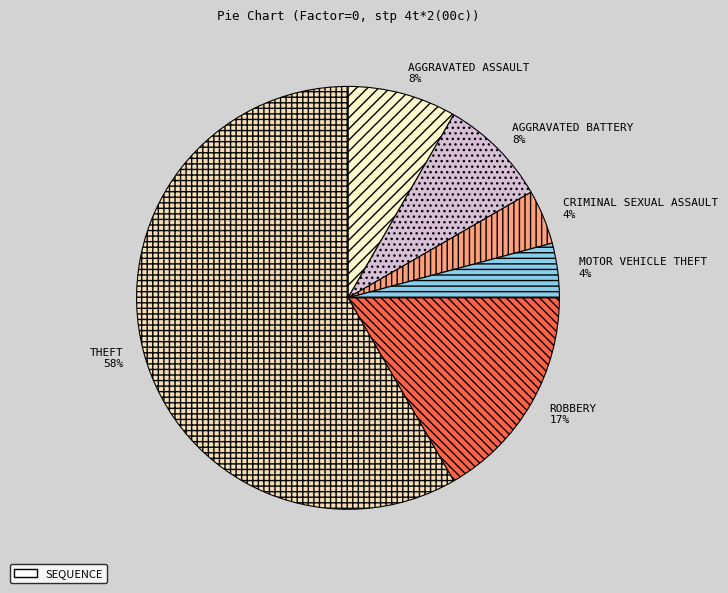

Which has a higher value, AGGRAVATED BATTERY 8% or CRIMINAL SEXUAL ASSAULT 4%?

AGGRAVATED BATTERY 8%